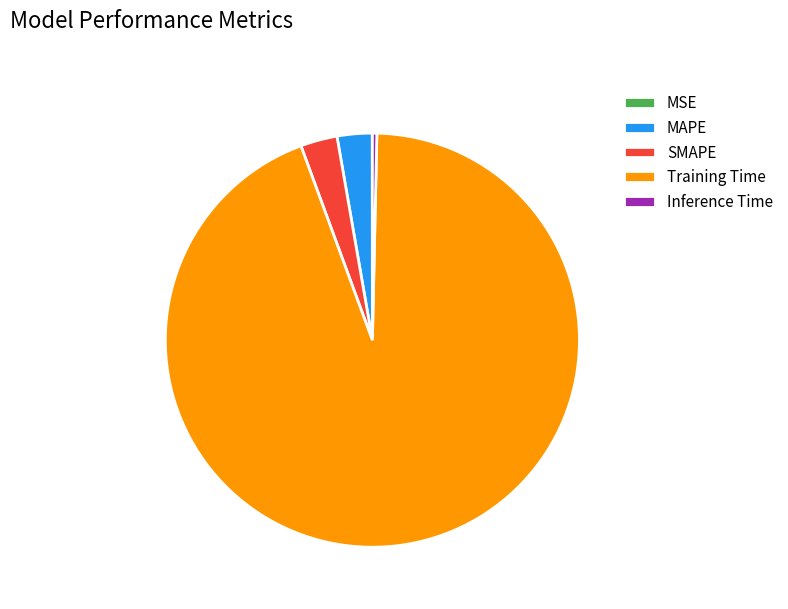

Is it true that Inference Time is 0% of the pie?

True